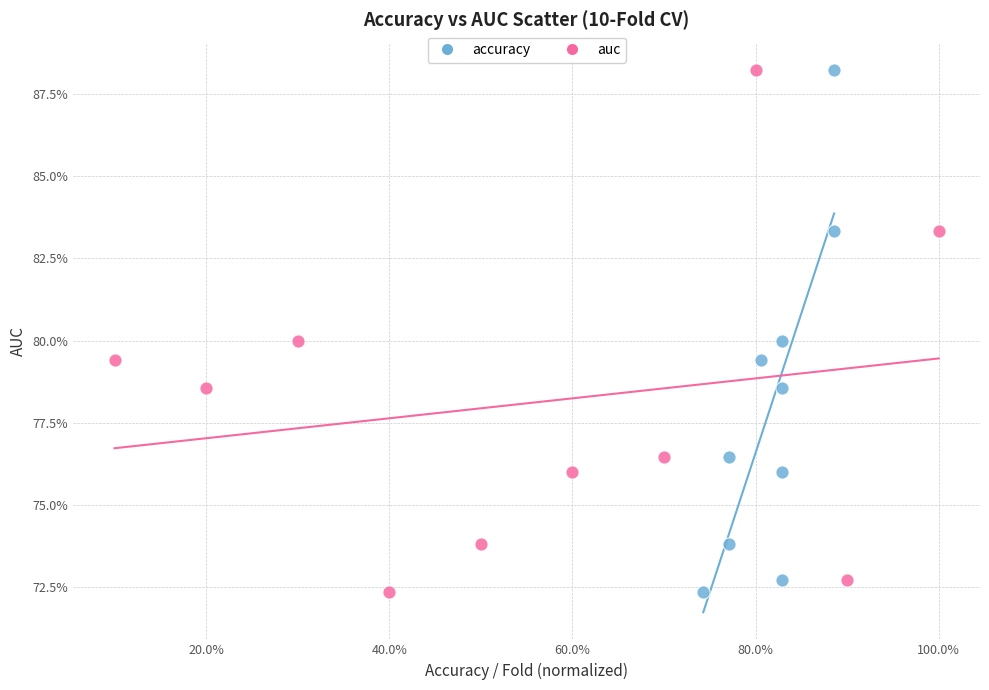

What are all the series names shown in the legend?

accuracy, auc